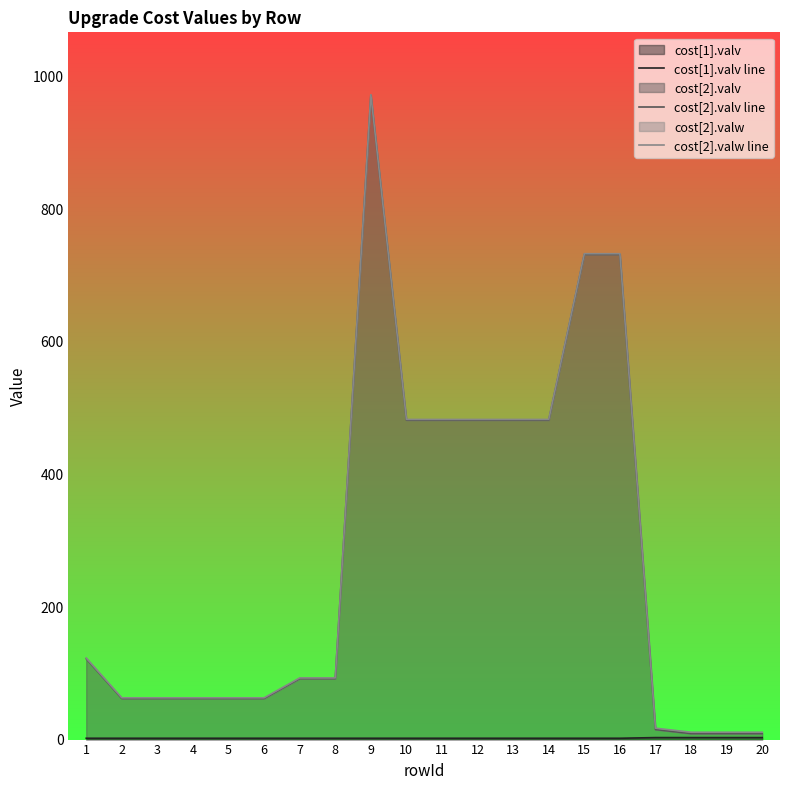

Reading left to right, list all the values displayed in this chart.

cost[1].valv line: 1=2.0	2=2.0	3=2.0	4=2.0	5=2.0	6=2.0	7=2.0	8=2.0	9=2.0	10=2.0	11=2.0	12=2.0	13=2.0	14=2.0	15=2.0	16=2.0	17=3.0	18=3.0	19=3.0	20=3.0
cost[2].valv line: 1=122.0	2=62.0	3=62.0	4=62.0	5=62.0	6=62.0	7=92.0	8=92.0	9=972.0	10=482.0	11=482.0	12=482.0	13=482.0	14=482.0	15=732.0	16=732.0	17=15.2	18=9.1	19=9.1	20=9.1
cost[2].valw line: 1=123.0	2=63.0	3=63.0	4=63.0	5=63.0	6=63.0	7=93.0	8=93.0	9=973.0	10=483.0	11=483.0	12=483.0	13=483.0	14=483.0	15=733.0	16=733.0	17=17.2	18=11.1	19=11.1	20=11.1